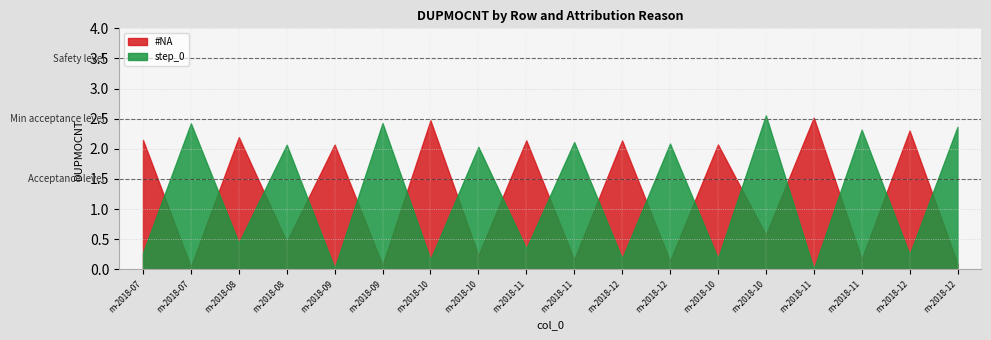

How many lines are shown in the chart?

2